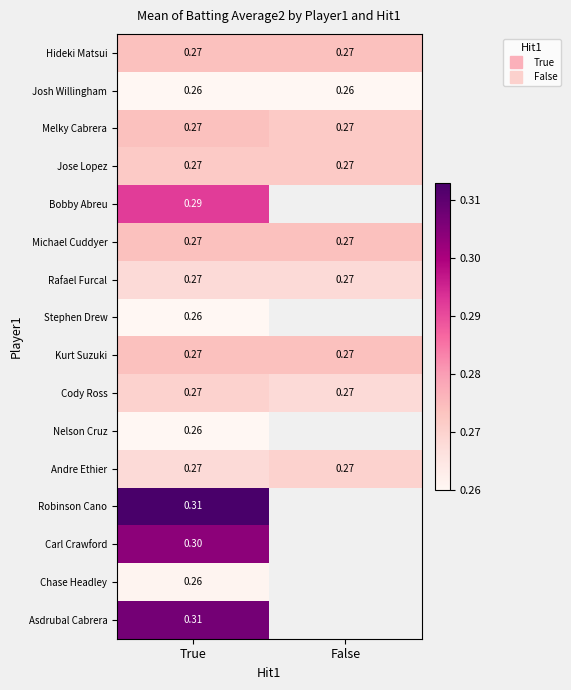

List the series in order of their peak value, highest first.

Robinson Cano, Asdrubal Cabrera, Carl Crawford, Bobby Abreu, Hideki Matsui, Melky Cabrera, Michael Cuddyer, Kurt Suzuki, Jose Lopez, Cody Ross, Andre Ethier, Rafael Furcal, Chase Headley, Josh Willingham, Stephen Drew, Nelson Cruz